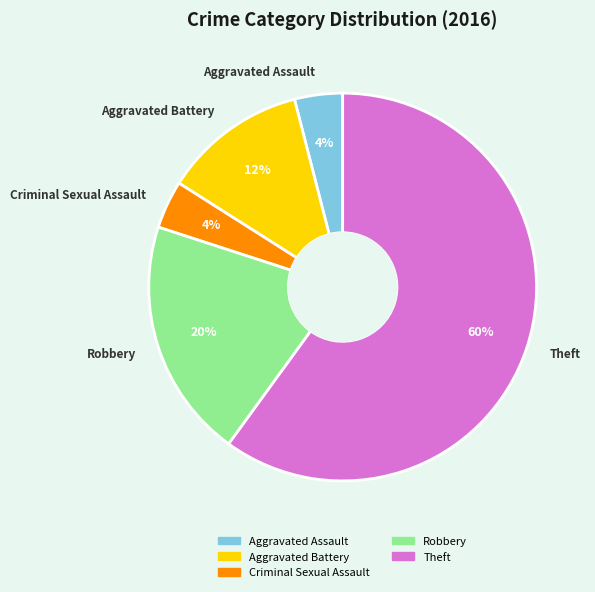

What percentage is the Criminal Sexual Assault slice, to the nearest percent?

4%